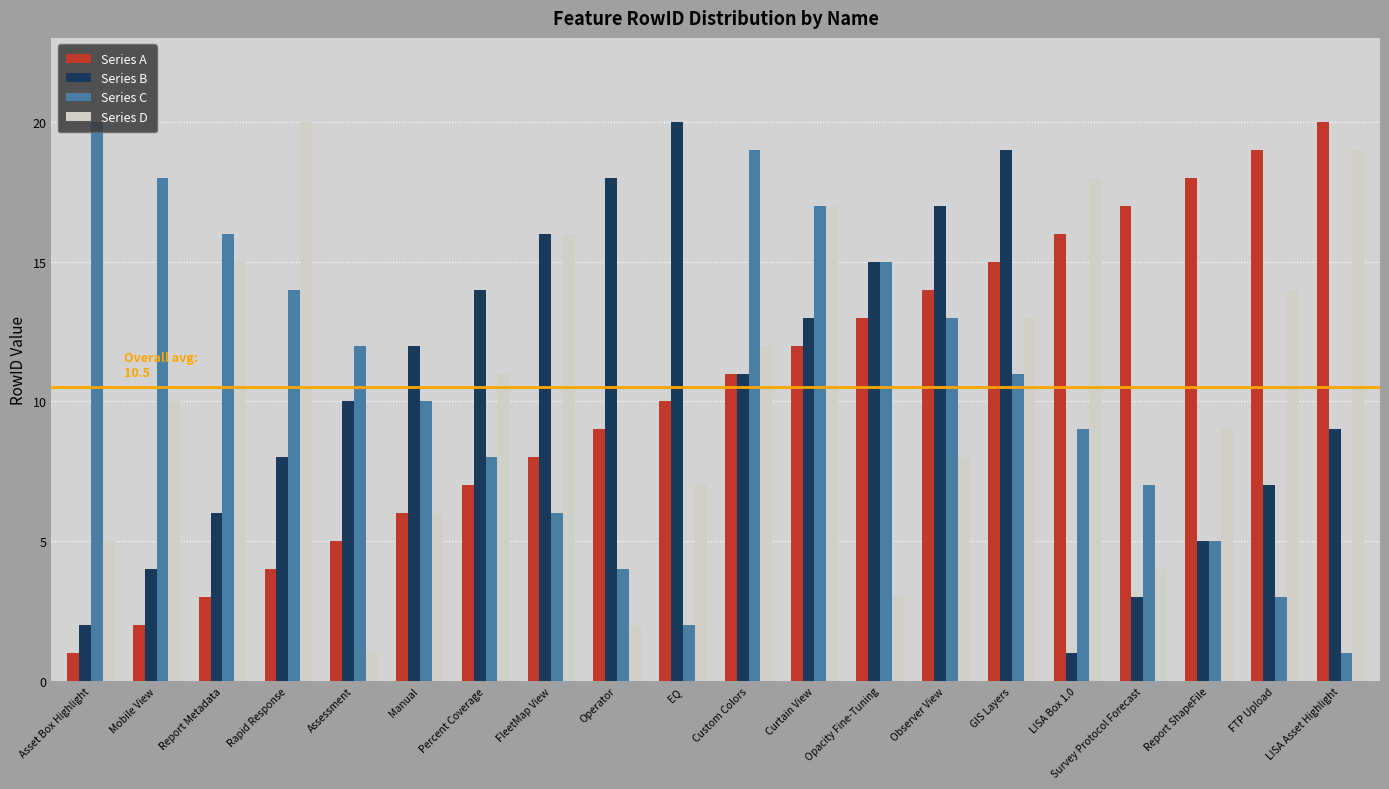

How many data points in Series C are less than 11?

10